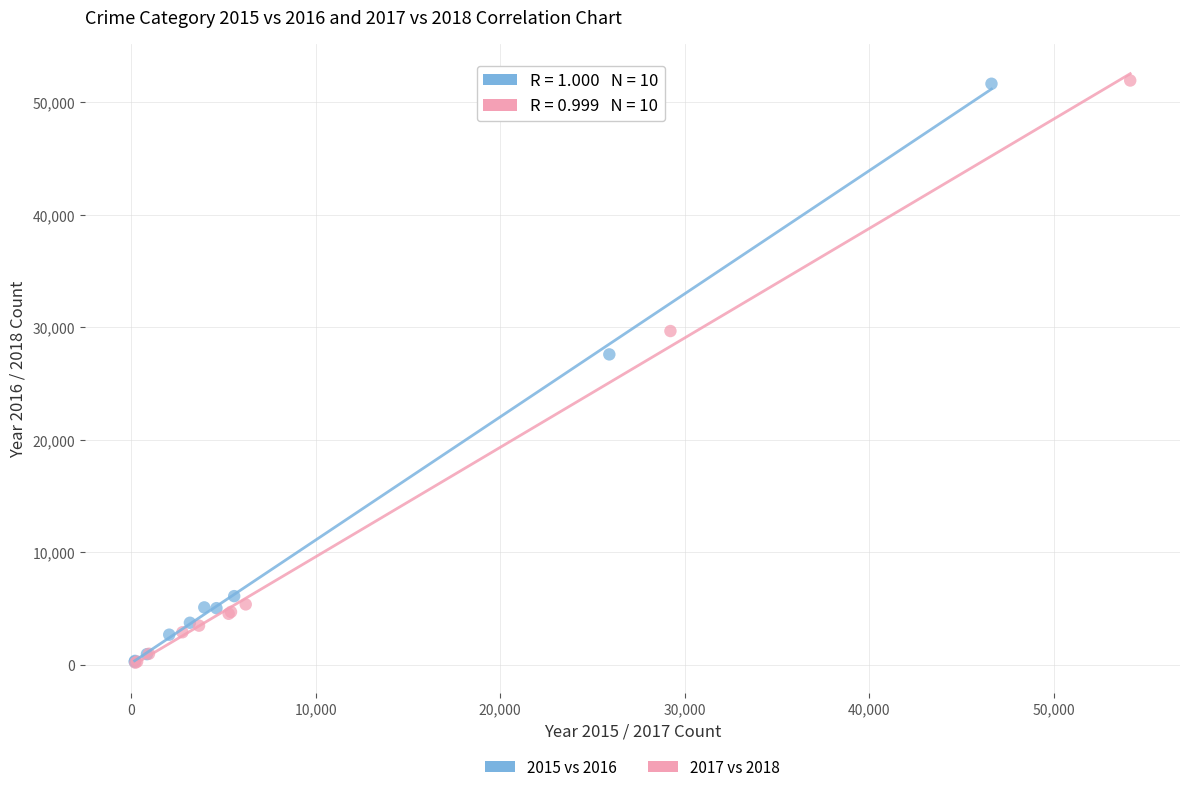

Which series has the largest Y range (max minus min)?

2017 vs 2018